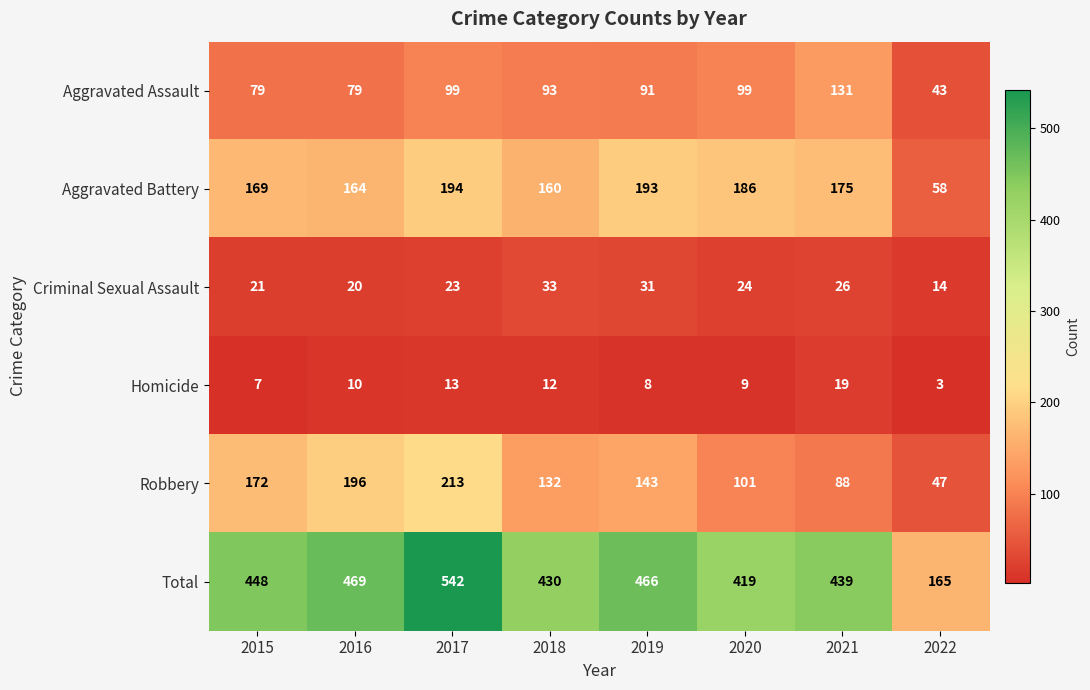

Between 2020 and 2021, which series saw the biggest shift?

Aggravated Assault